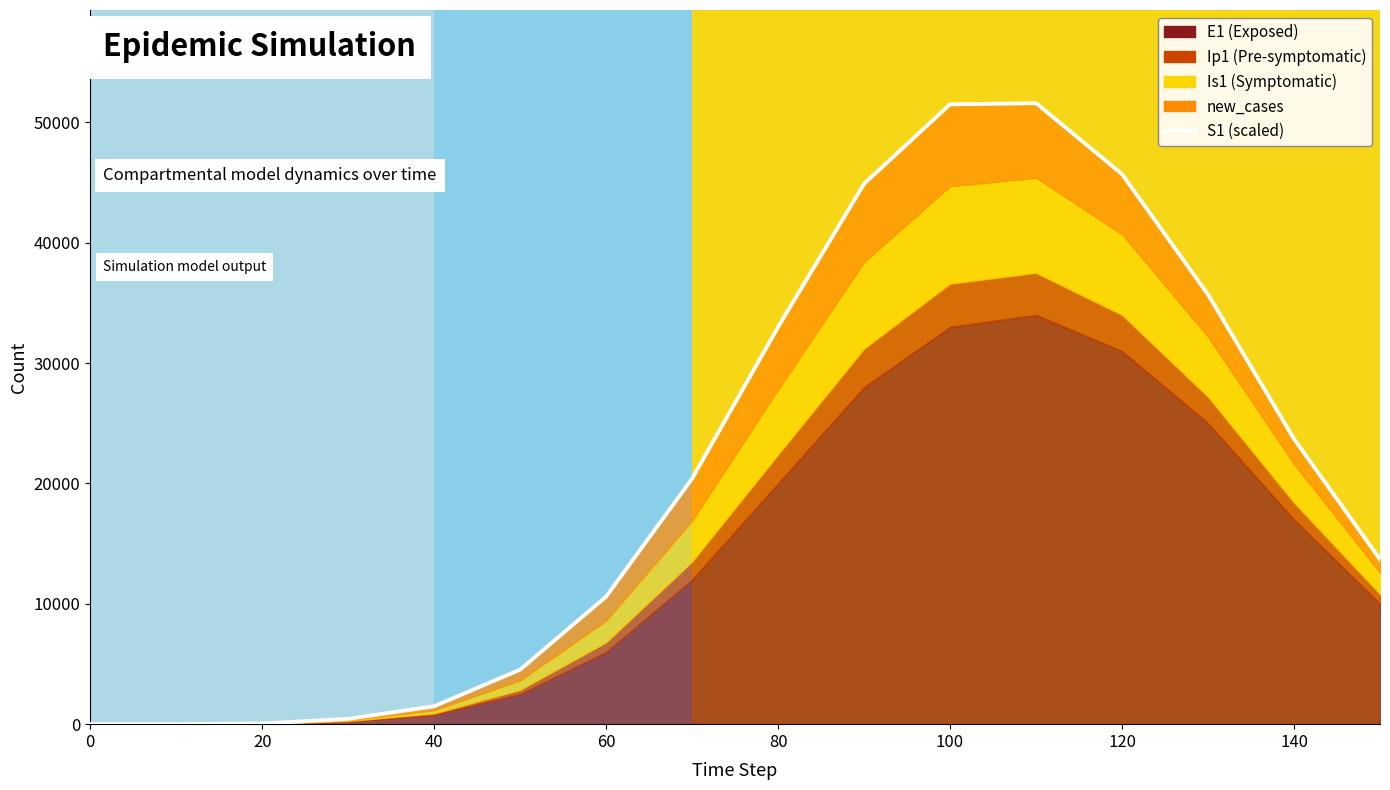

Reading left to right, list all the values displayed in this chart.

1.0	6.6	53.6	441.0	1487.3	4530.0	10600.0	20400.0	33000.0	44900.0	51500.0	51600.0	45700.0	35700.0	23700.0	13700.0